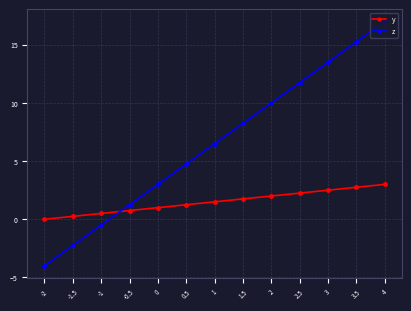

Which series ends up on top after the final intersection of z and y?

z